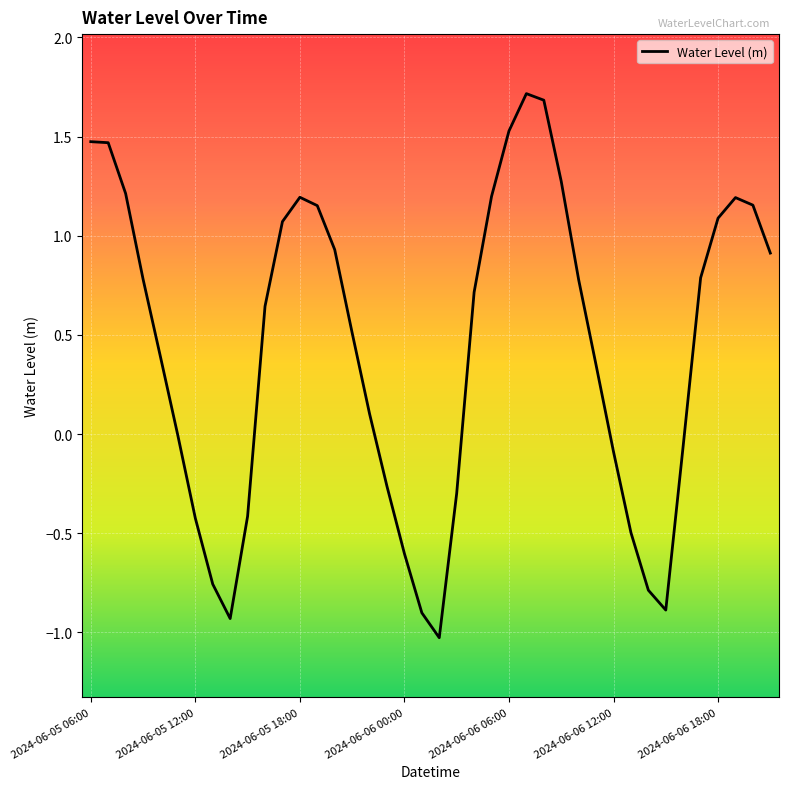

What is the minimum value shown in the chart?

-1.0